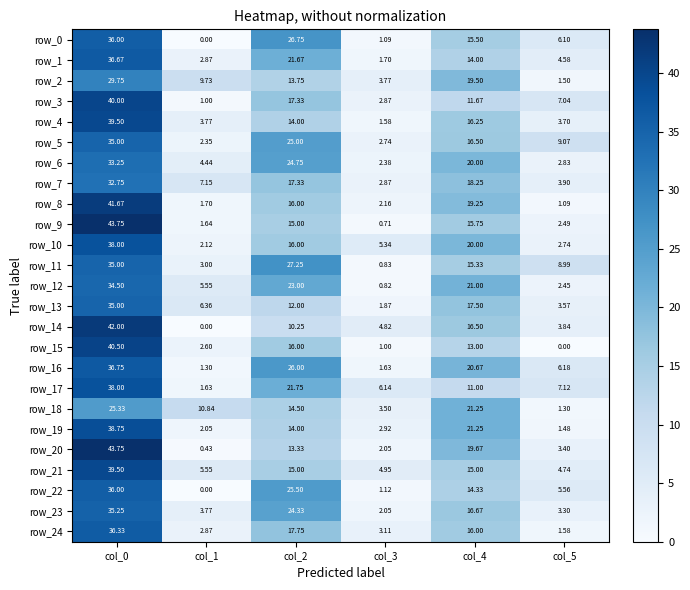

Which series changed the most between col_0 and col_5?

row_9